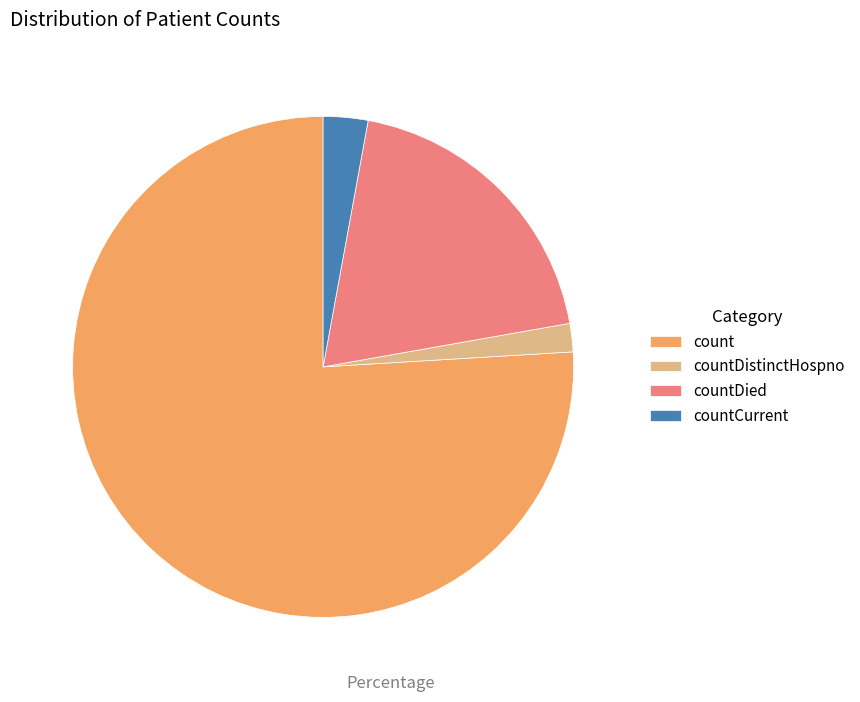

Is there a majority slice in this chart?

Yes